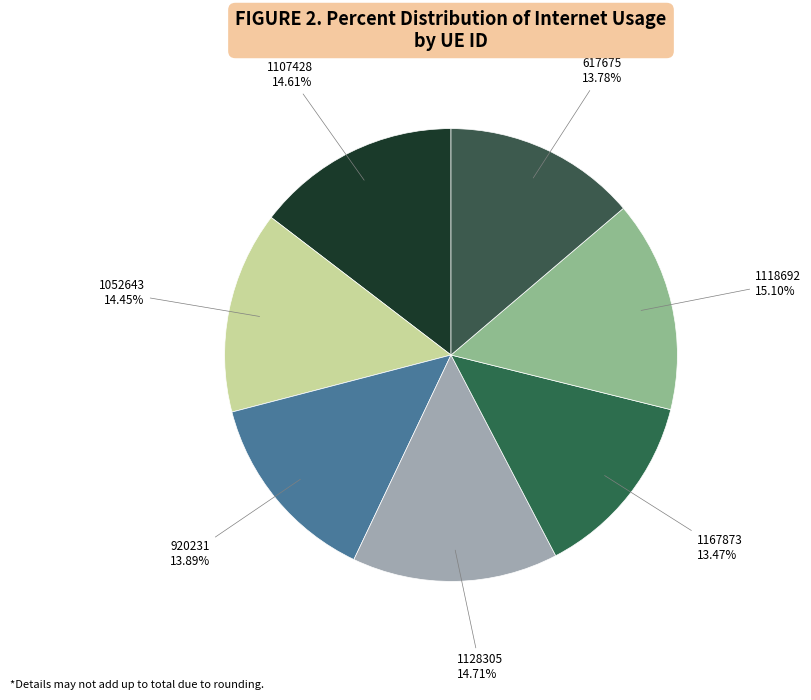

To the nearest percent, what portion does 1052643 represent?

14%